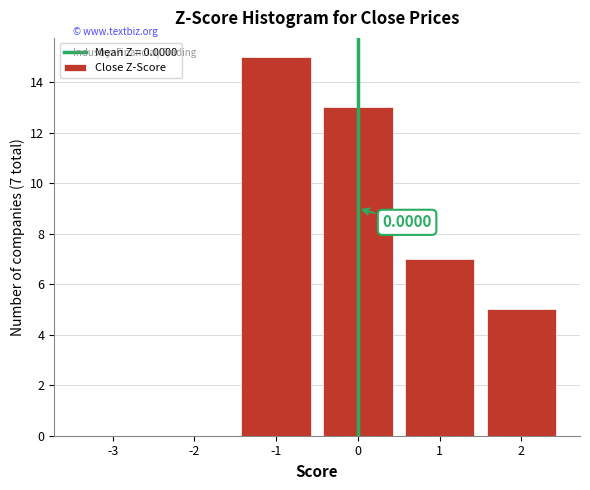

Which range on the x-axis has the tallest bar?

-1.5 to -0.5